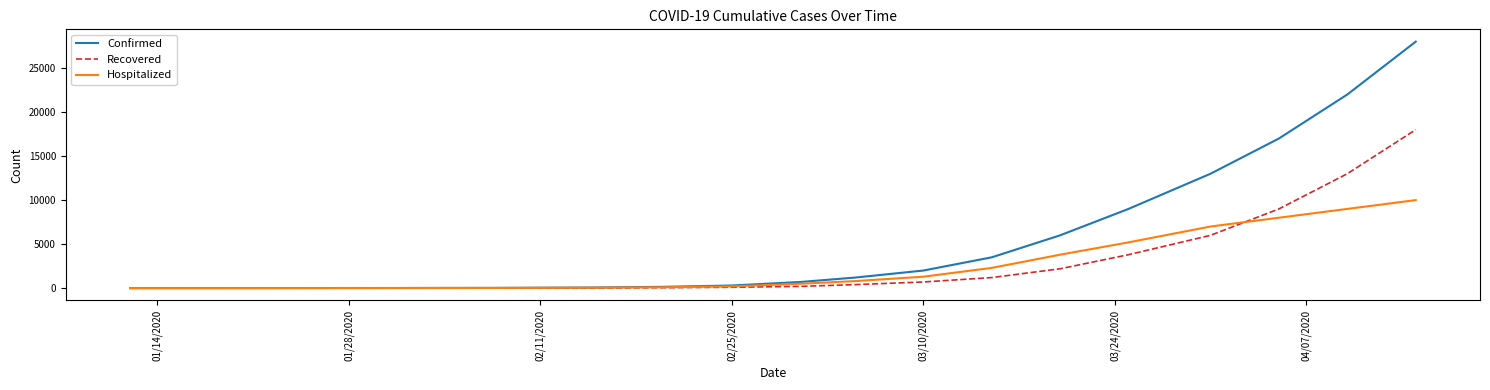

Which series has the widest spread of values?

Confirmed